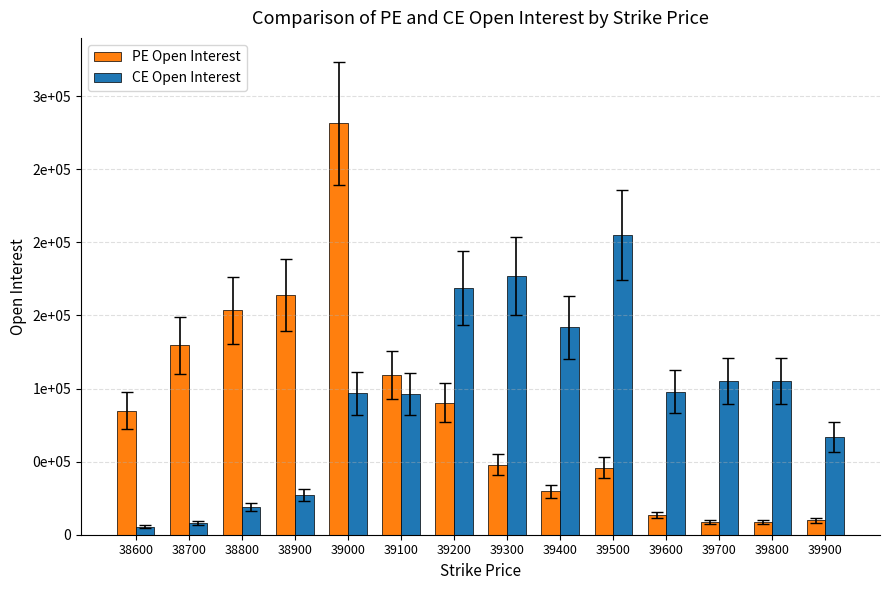

What is the minimum value shown in the chart?

5548